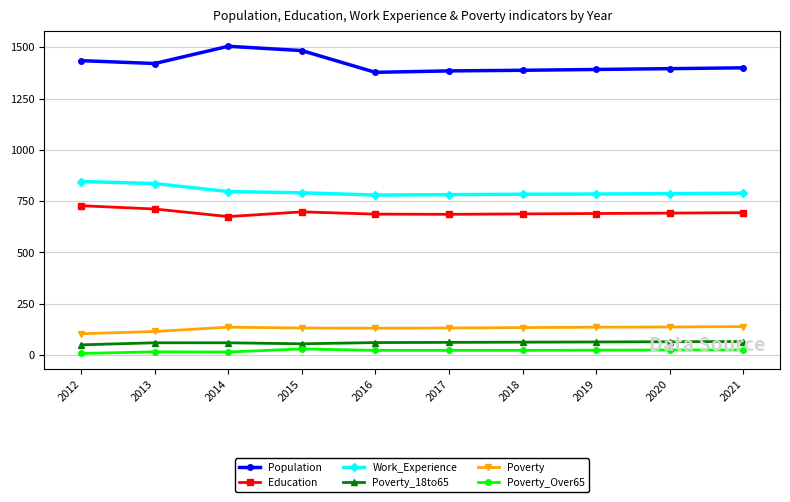

What is the difference between the maximum and minimum values in the Work_Experience series?

66